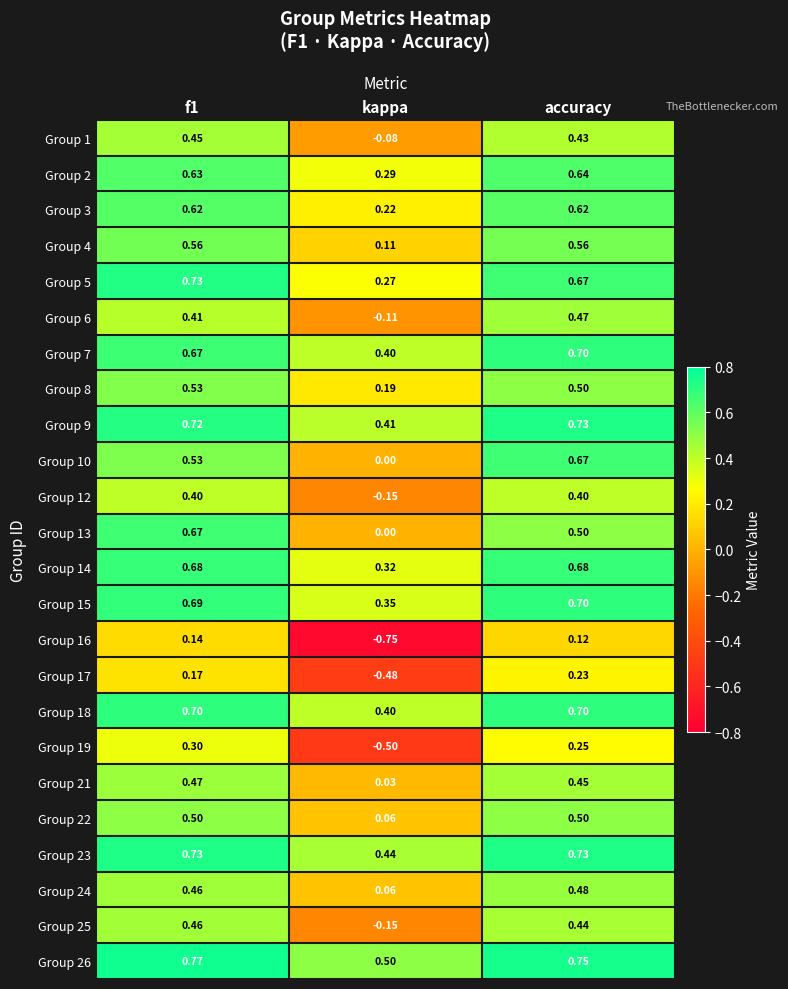

Where is Group 19 nearest to the value 0?

accuracy